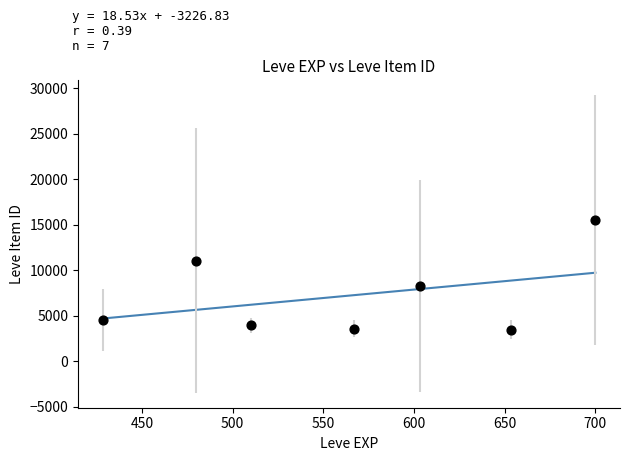

What is the range of X values (max minus min)?

271.7